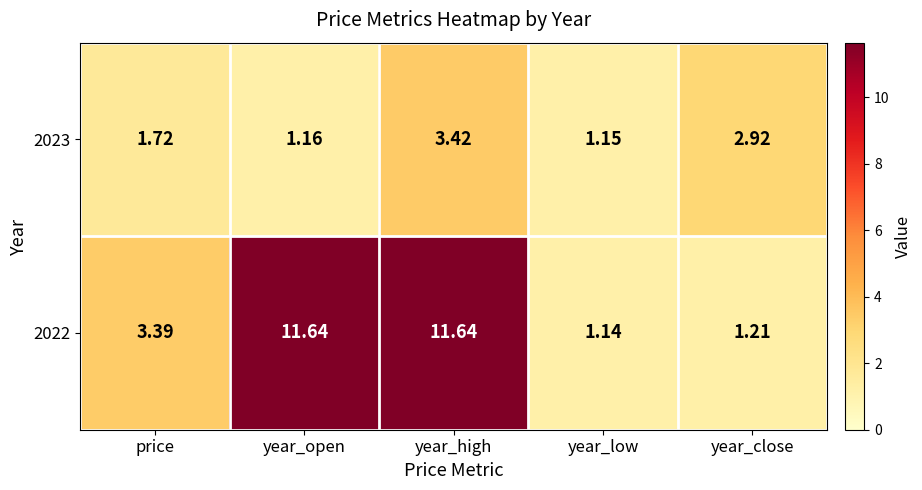

Which category has the lowest value in the 2022 series?

year_low